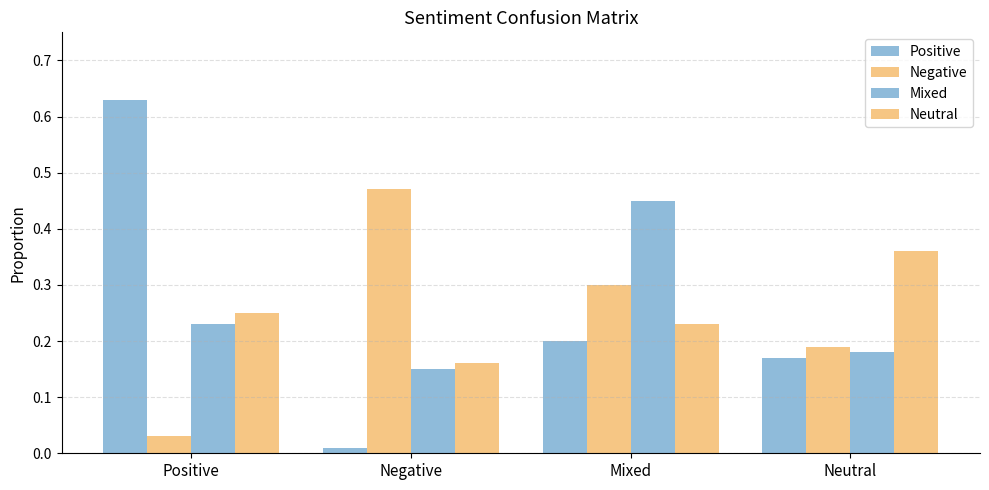

Reading left to right, extract all data points from this chart.

Positive: Positive=0.6	Negative=0.0	Mixed=0.2	Neutral=0.2
Negative: Positive=0.0	Negative=0.5	Mixed=0.3	Neutral=0.2
Mixed: Positive=0.2	Negative=0.1	Mixed=0.5	Neutral=0.2
Neutral: Positive=0.2	Negative=0.2	Mixed=0.2	Neutral=0.4